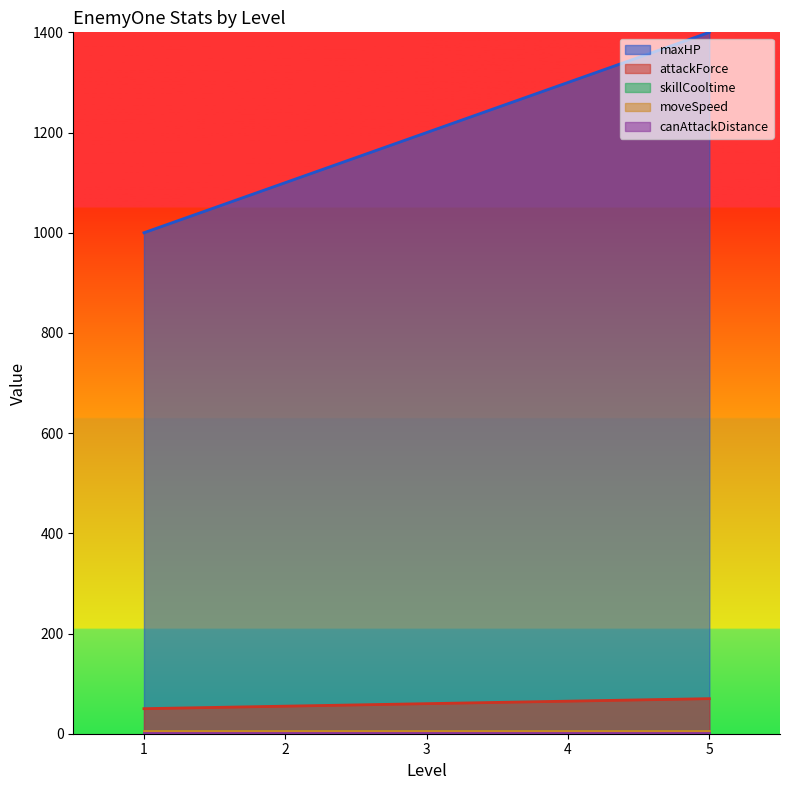

The attackForce series shows 11.7 at 2. True or false?

False